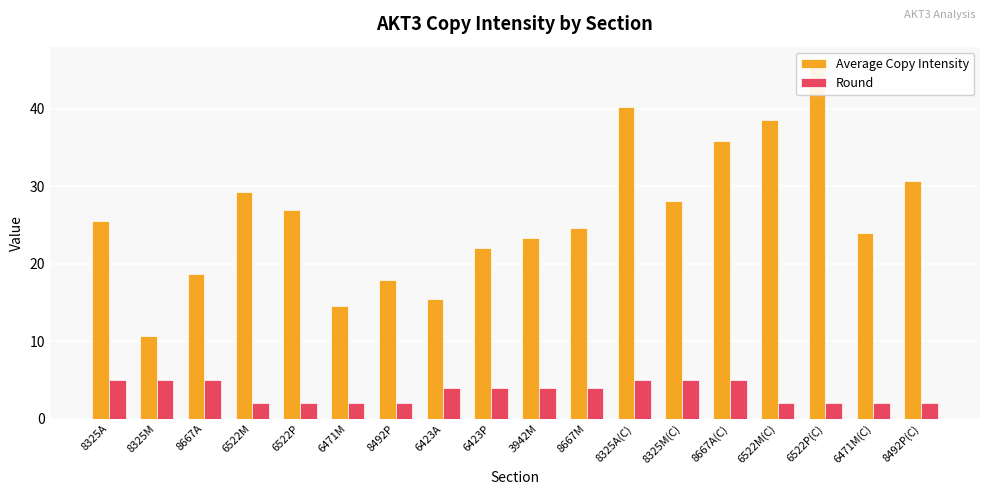

Reading right to left, extract all data points from this chart.

Average Copy Intensity: 30.7	23.9	45.7	38.6	35.9	28.1	40.2	24.6	23.3	22.0	15.5	17.9	14.6	26.9	29.2	18.7	10.6	25.6
Round: 2.0	2.0	2.0	2.0	5.0	5.0	5.0	4.0	4.0	4.0	4.0	2.0	2.0	2.0	2.0	5.0	5.0	5.0